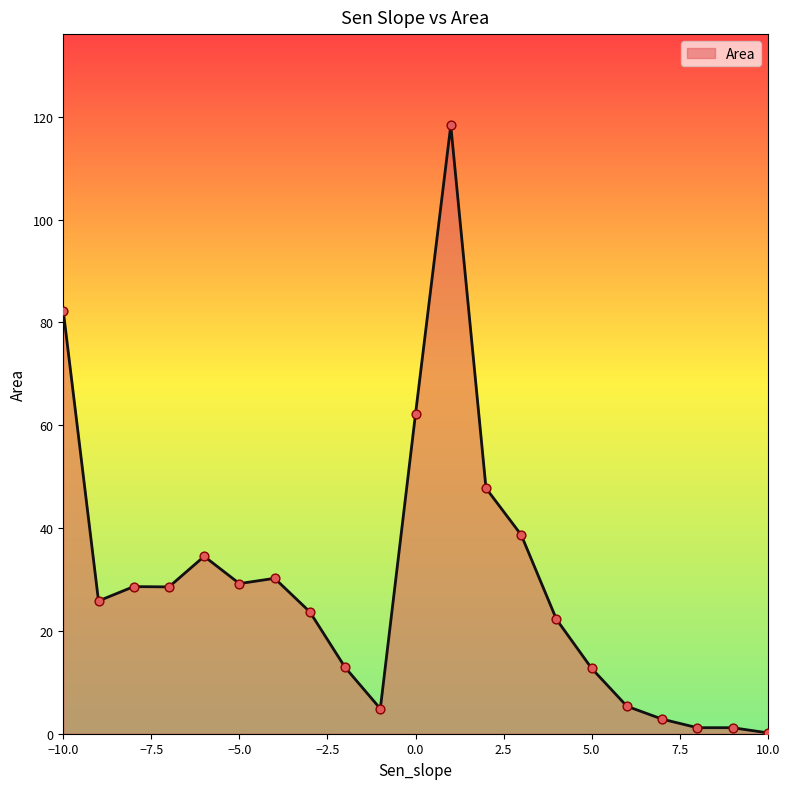

What is the maximum value shown in the chart?

118.3